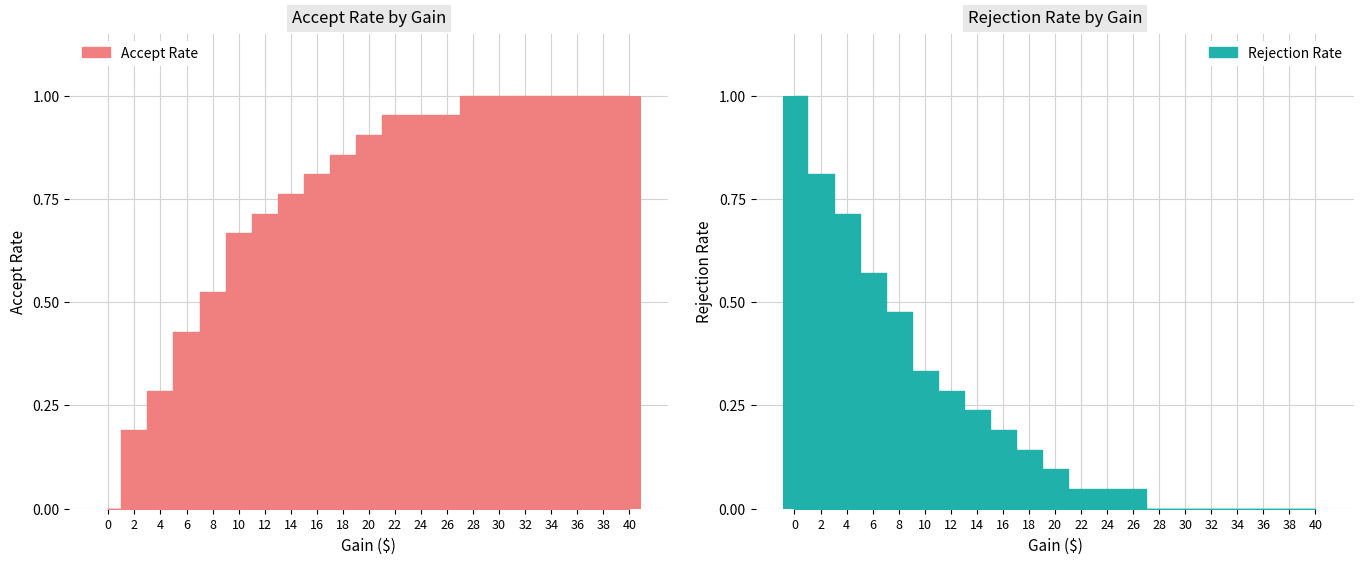

What is the value of the accept_rate bar at the 6th from the left?

0.7